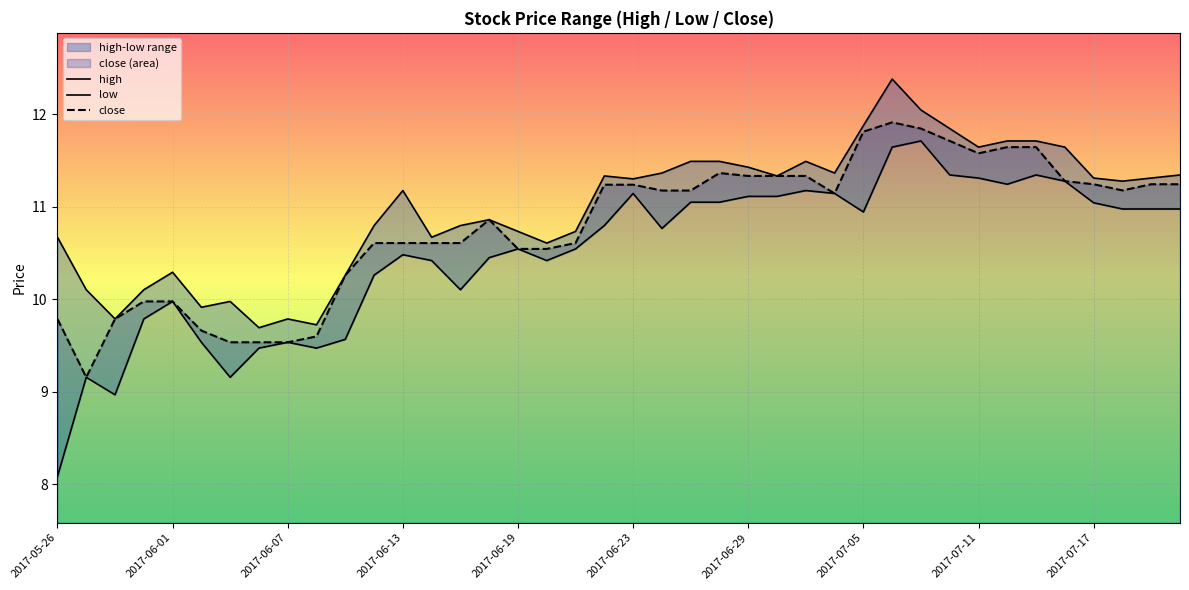

The close series shows 16.3 at 2017-07-11. True or false?

False